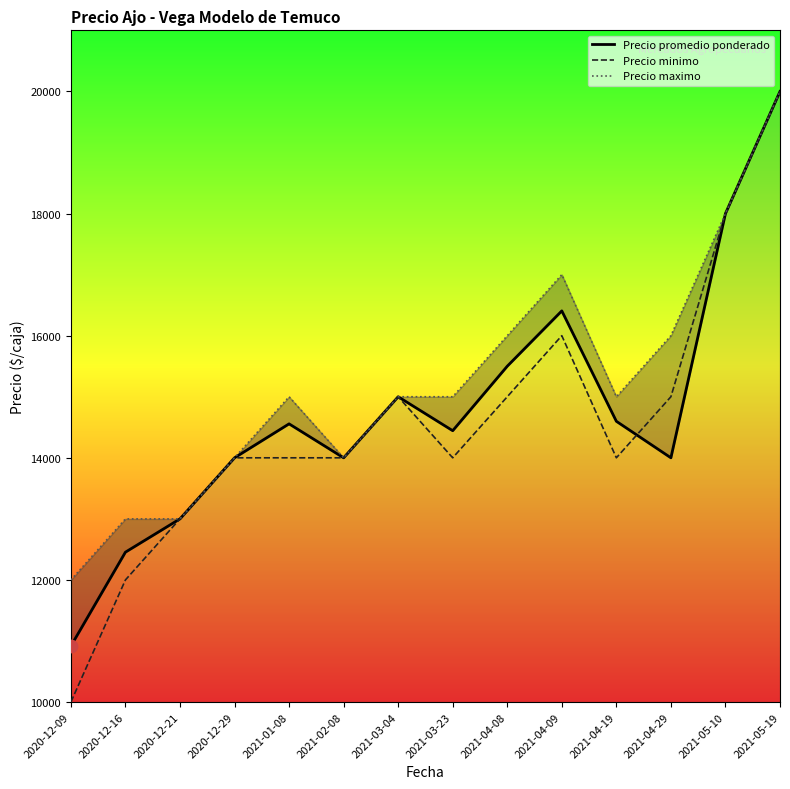

Is the value of Precio maximo at 2021-04-08 greater than the value of Precio promedio ponderado at 2021-04-08?

Yes